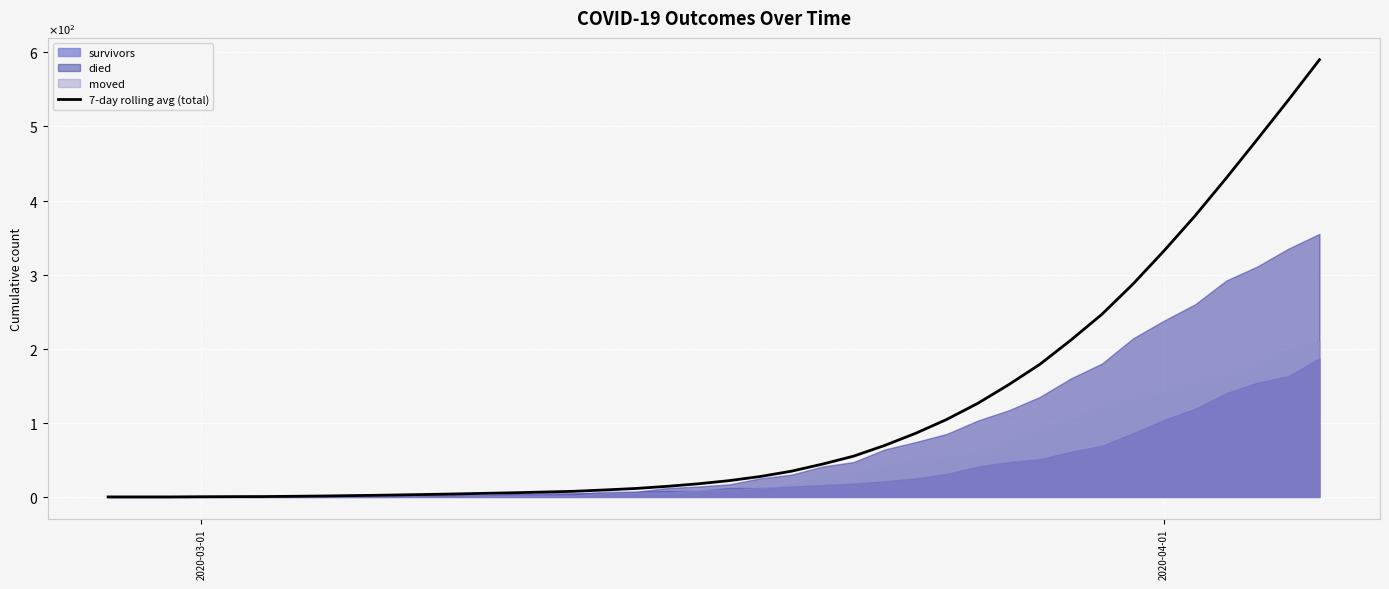

How many data points are above 22?

19